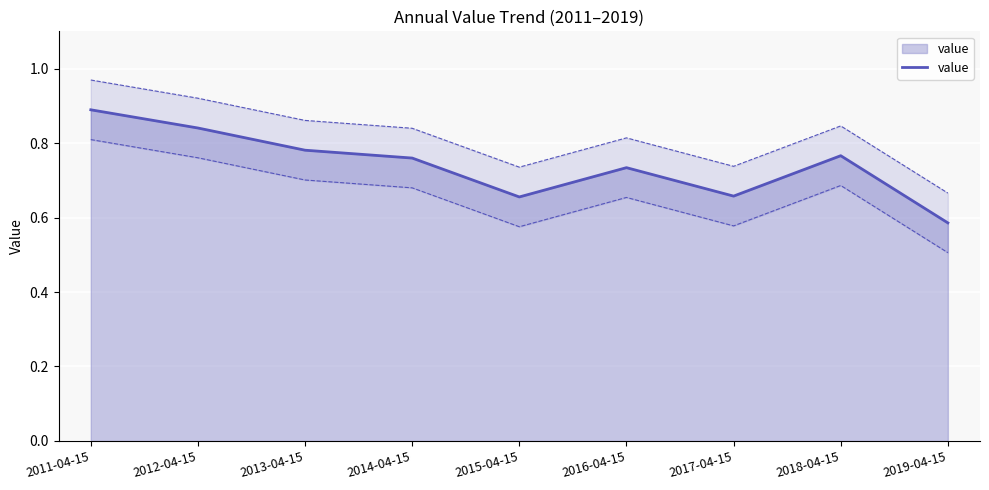

Which label corresponds to the largest value in the chart?

2011-04-15